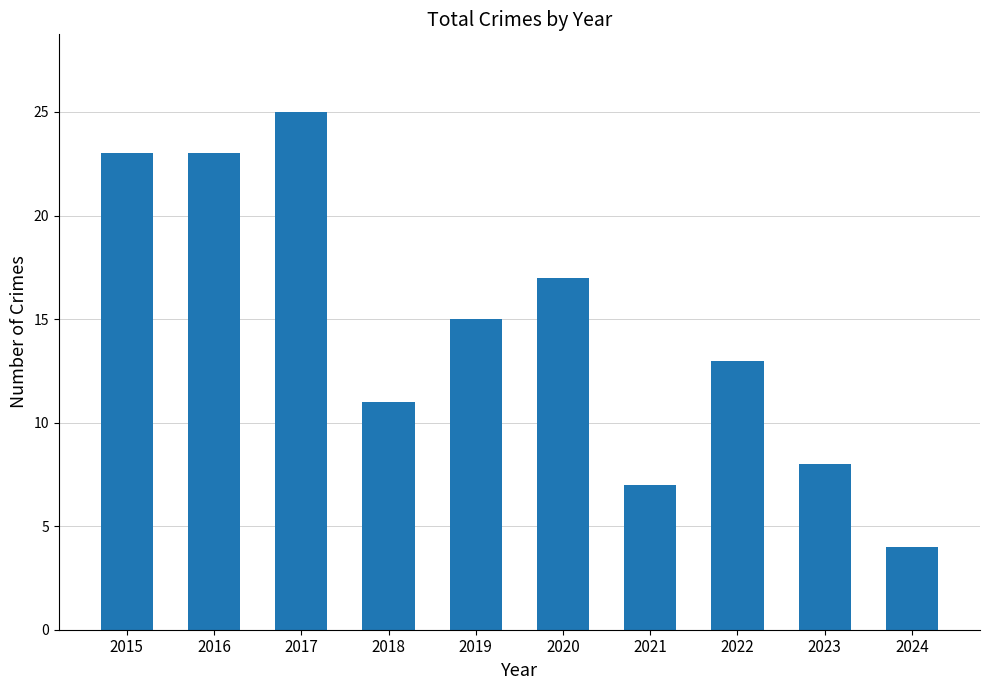

What is the approximate value at 2017?

25